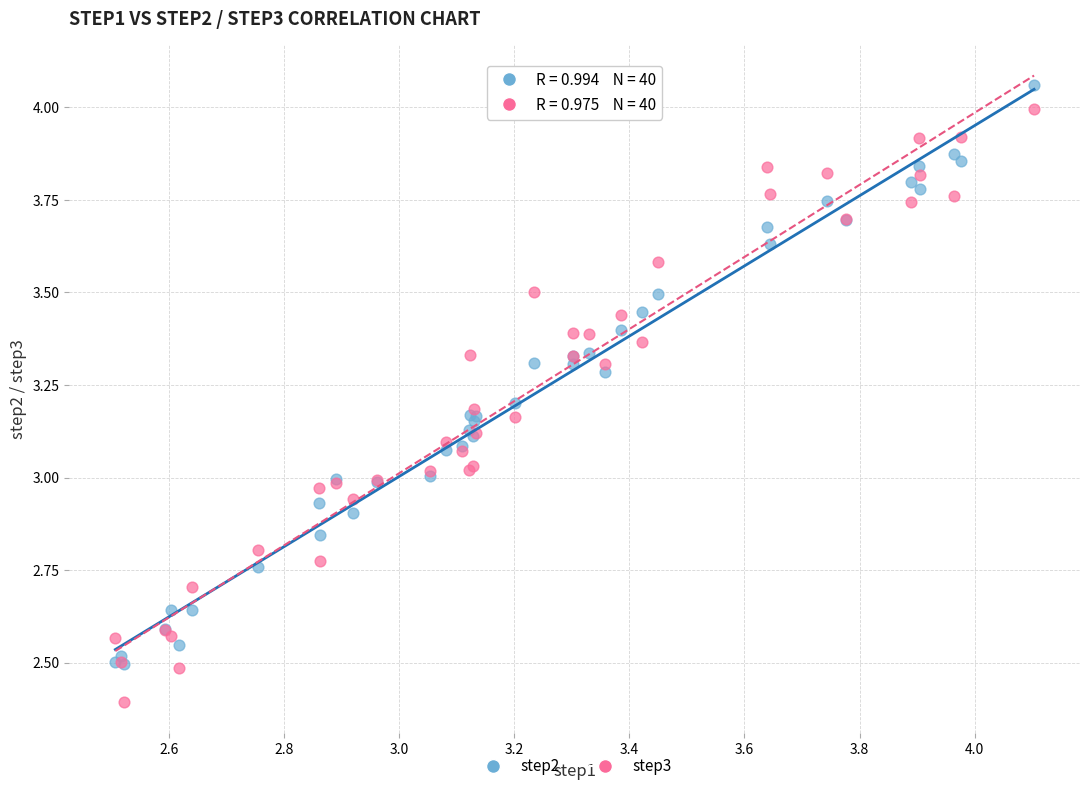

What are all the series names shown in the legend?

step2, step3